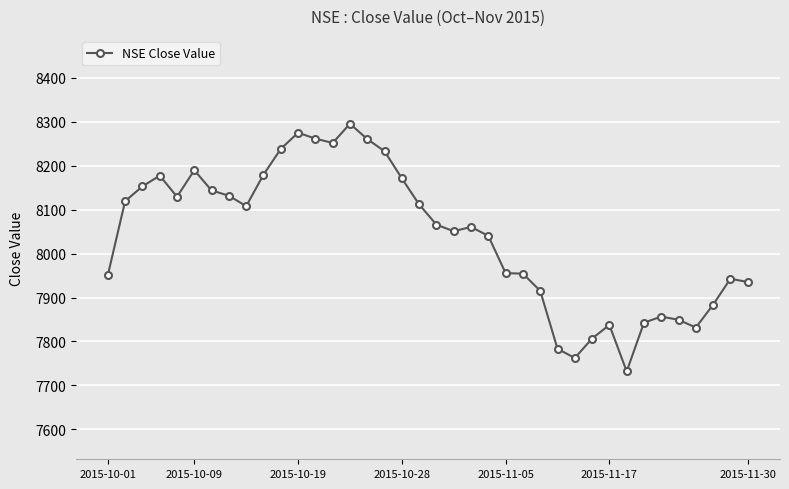

What is the difference between the maximum and minimum values?

563.7